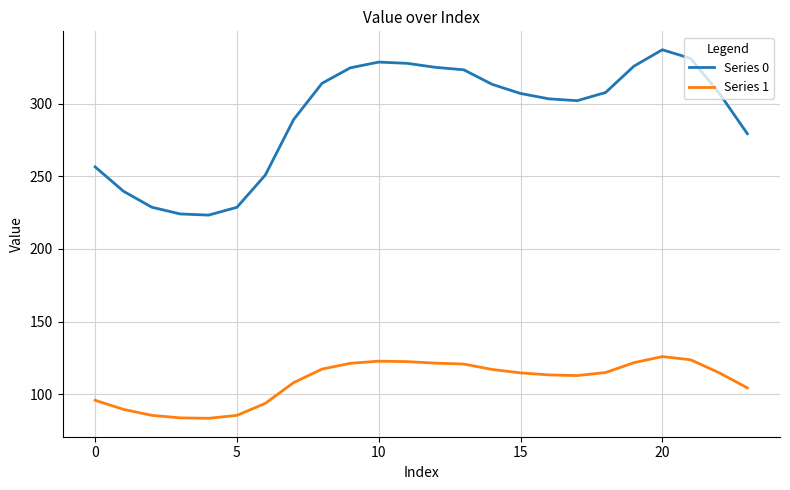

Which series has the largest range (max minus min)?

Series 0